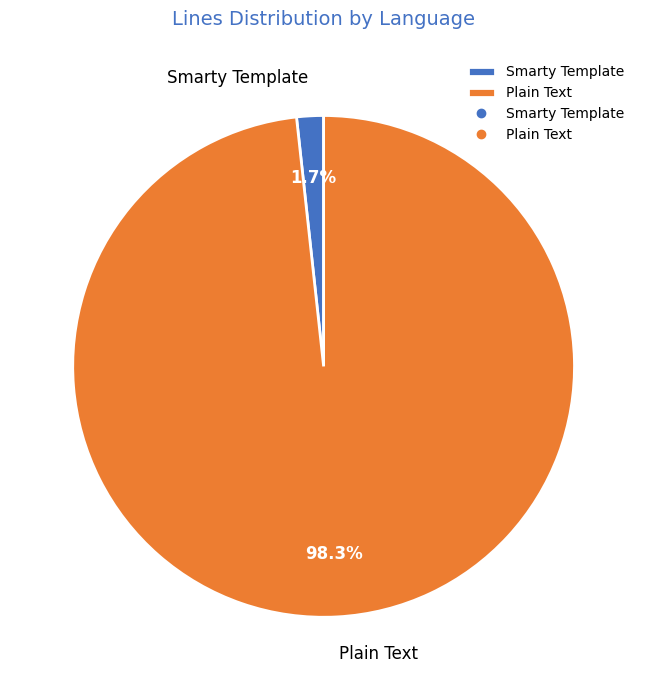

To the nearest percent, what is the combined percentage of Smarty Template and Plain Text?

100%